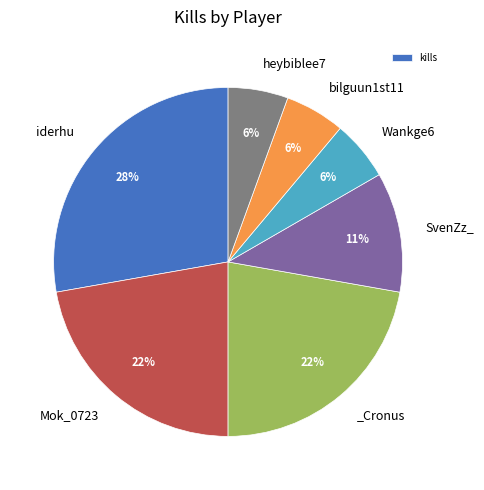

To the nearest percent, what is the difference between the largest and smallest slice percentages?

22%